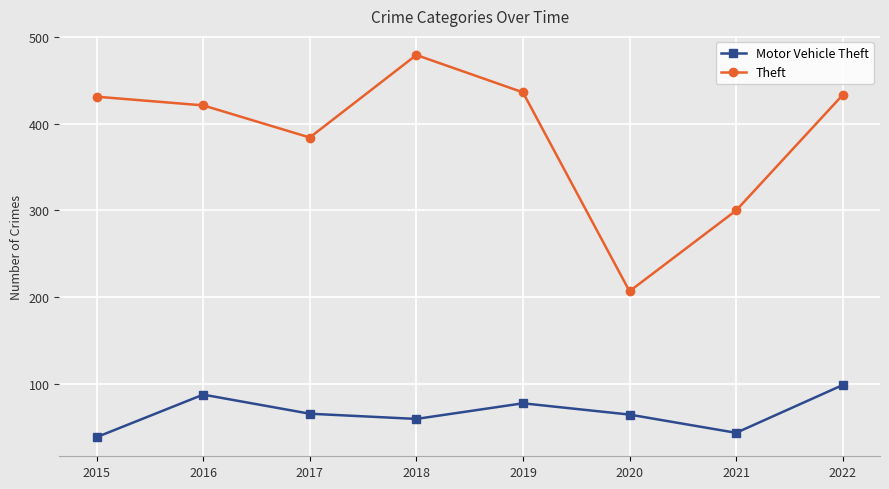

Is it true that Theft equals 613 at 2017?

False